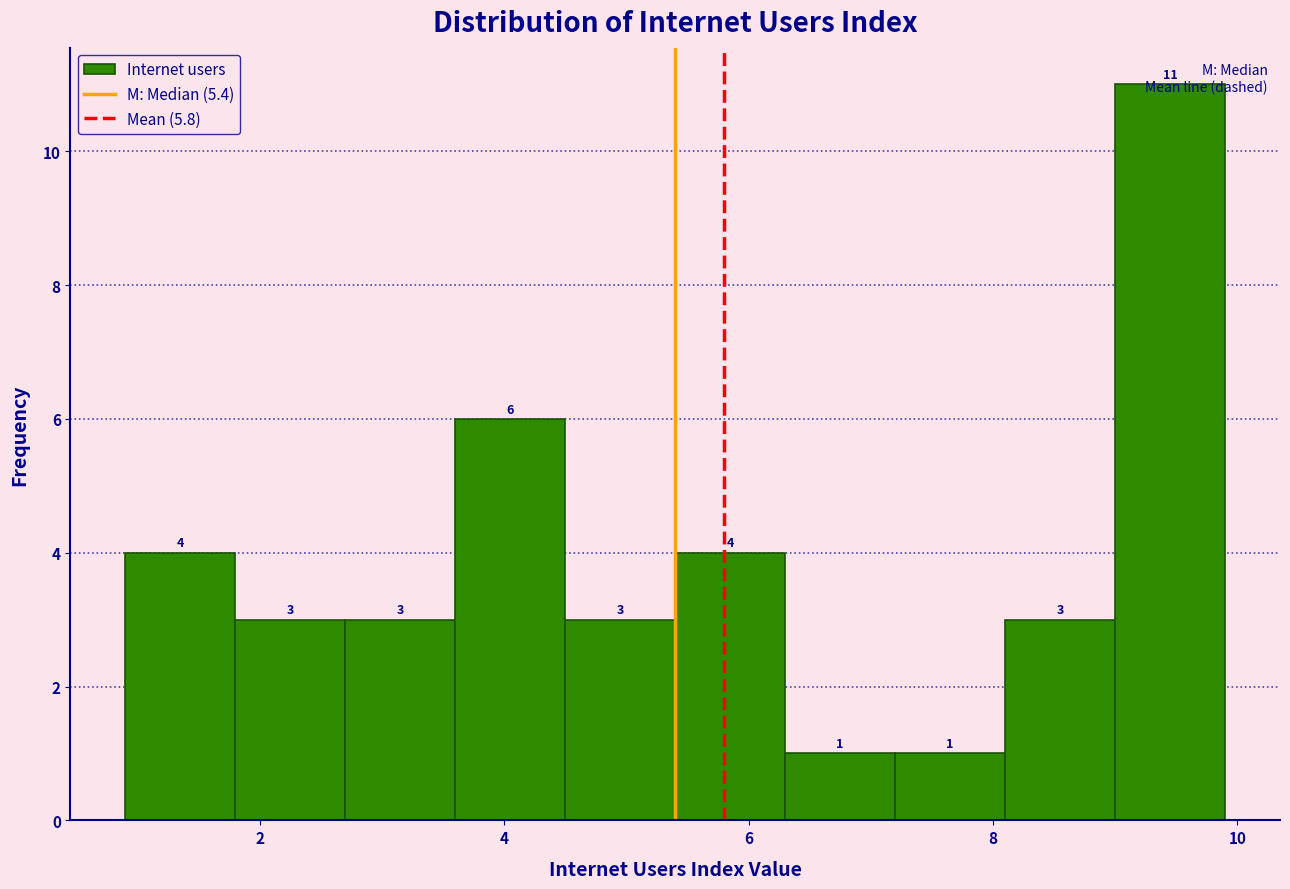

Reading left to right, transcribe this chart: for each bar, give the range it covers on the x-axis and its height. The bar edges are not printed on the chart, so give them approximately, as read against the axis.

0.9 to 1.8: 4
1.8 to 2.7: 3
2.7 to 3.6: 3
3.6 to 4.5: 6
4.5 to 5.4: 3
5.4 to 6.3: 4
6.3 to 7.2: 1
7.2 to 8.1: 1
8.1 to 9.0: 3
9.0 to 9.9: 11